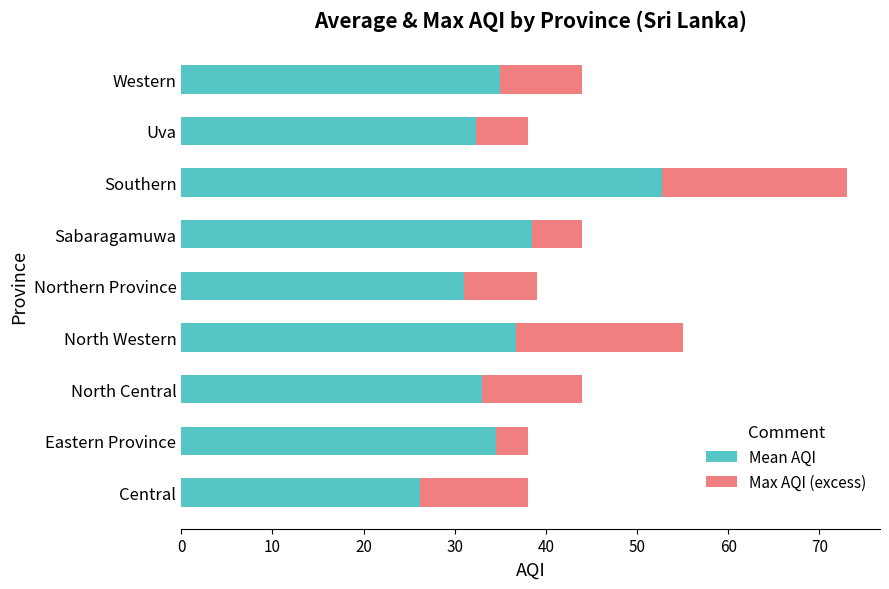

The value of Mean AQI at Central is 26.2. True or false?

True